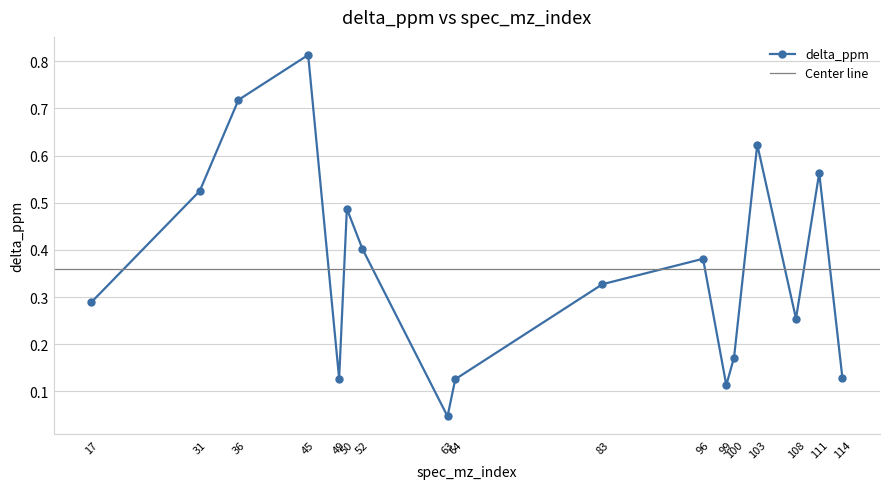

Between 114 and 103, which is larger?

103